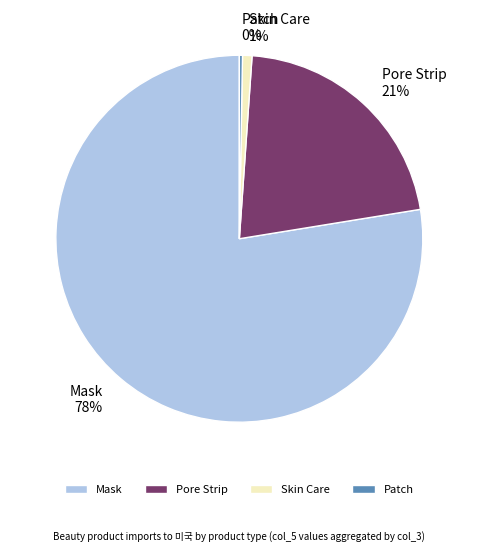

True or false: Mask accounts for 71% of the total.

False